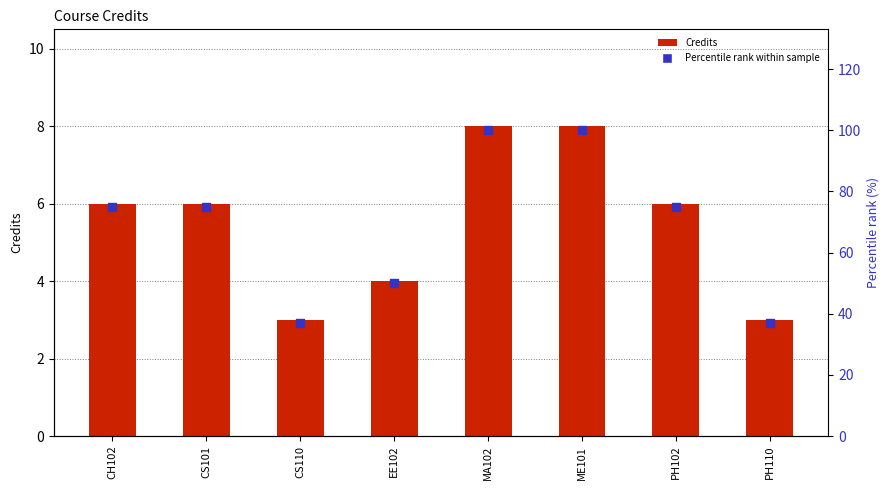

Which series reaches the maximum Y coordinate?

Percentile rank within sample